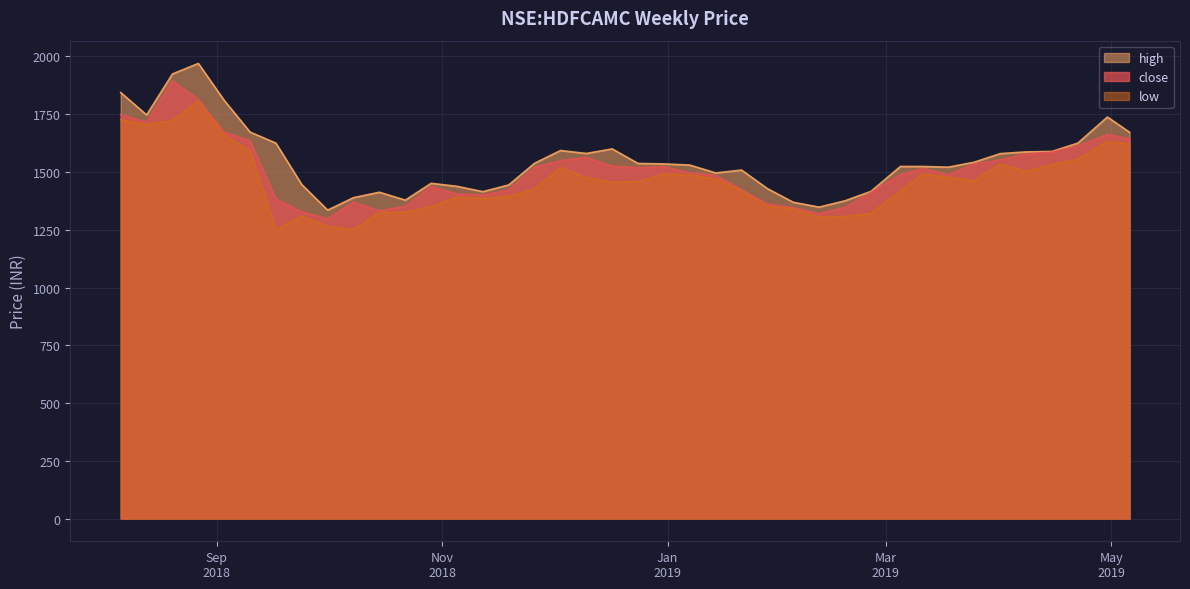

At which category is the sum across all series the highest?

2018-08-27